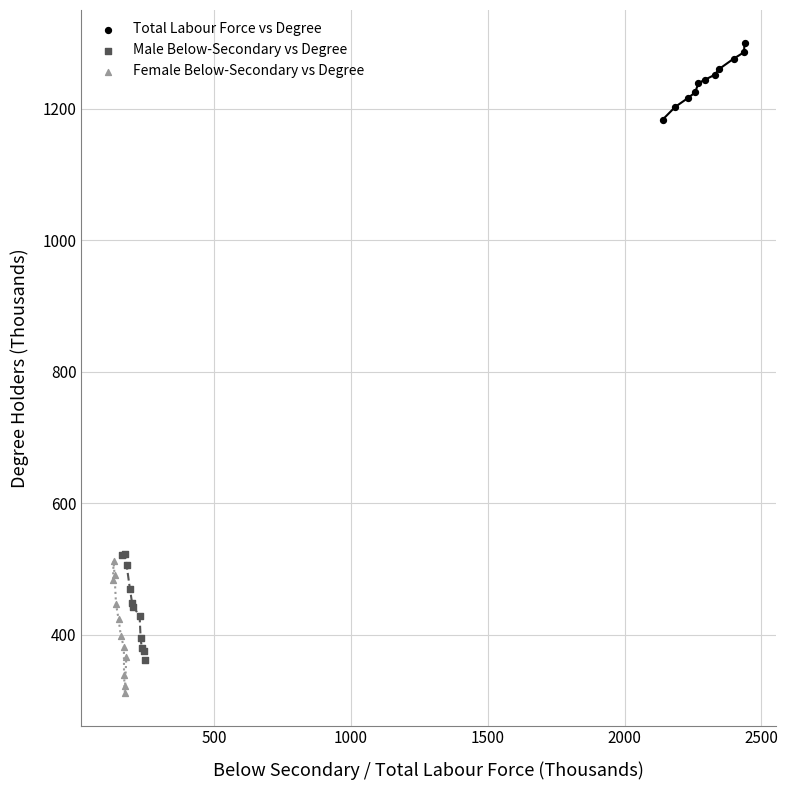

Which series has the largest Y range (max minus min)?

Female Below-Secondary vs Degree